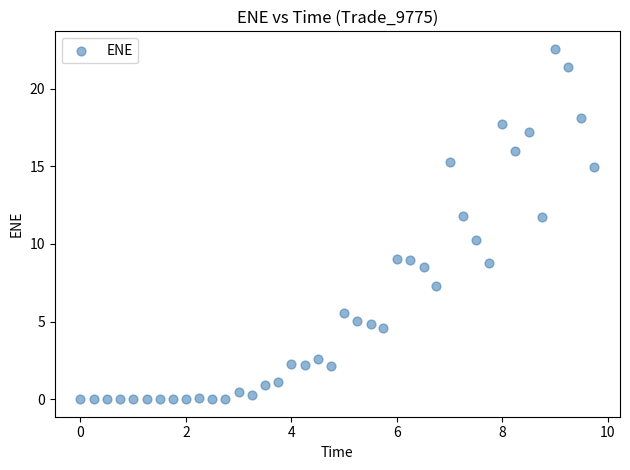

What is the range of X values (max minus min)?

9.7